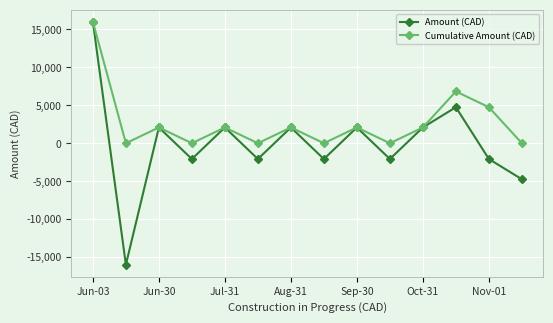

How many data points in Amount (CAD) are above 2080?

7